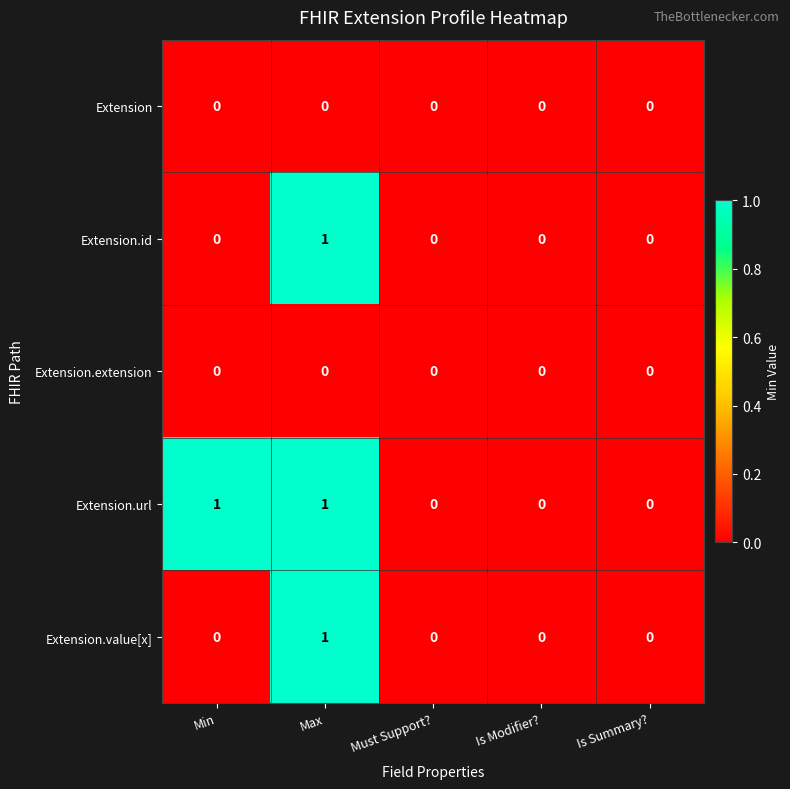

The value of Extension.extension at Must Support? is 0. True or false?

True